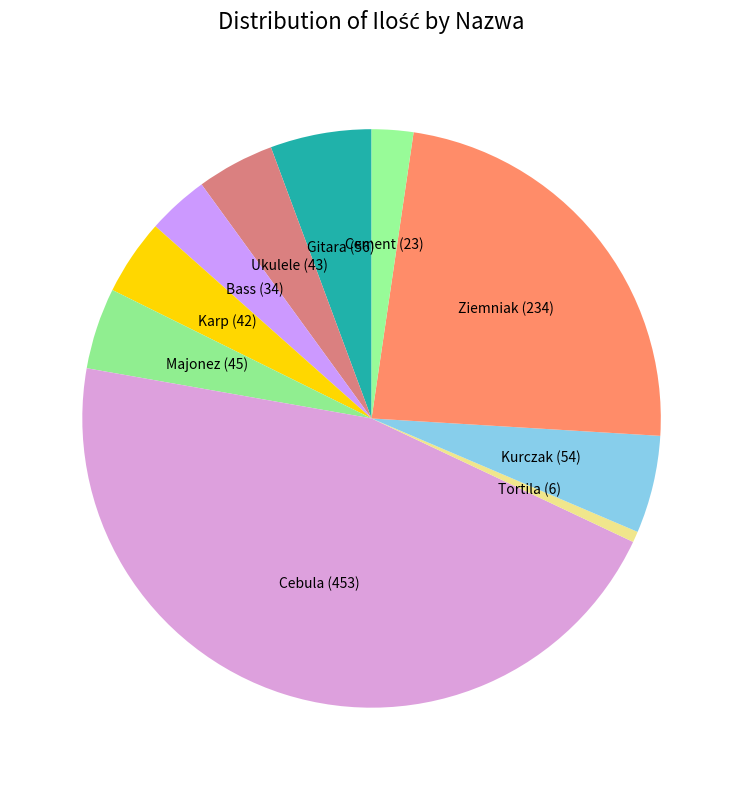

The Tortila slice represents 1% of the pie. True or false?

True